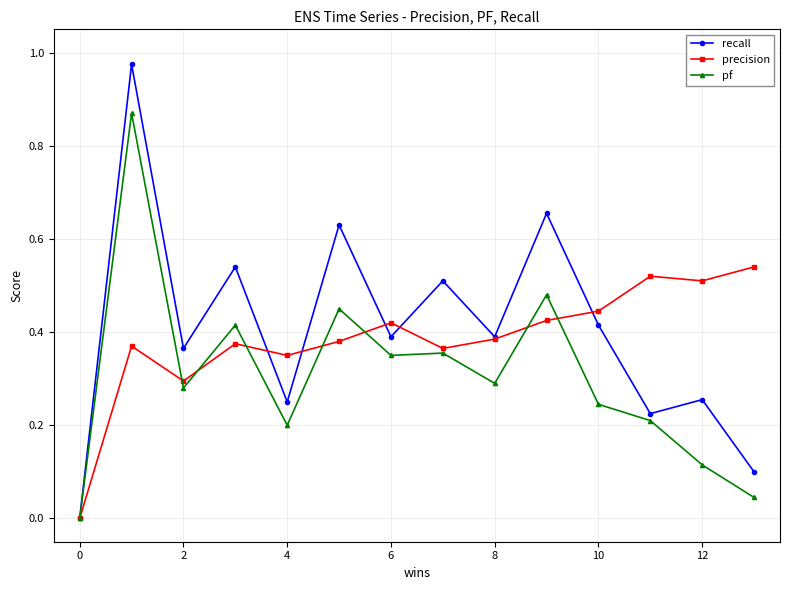

Which series has the widest spread of values?

recall